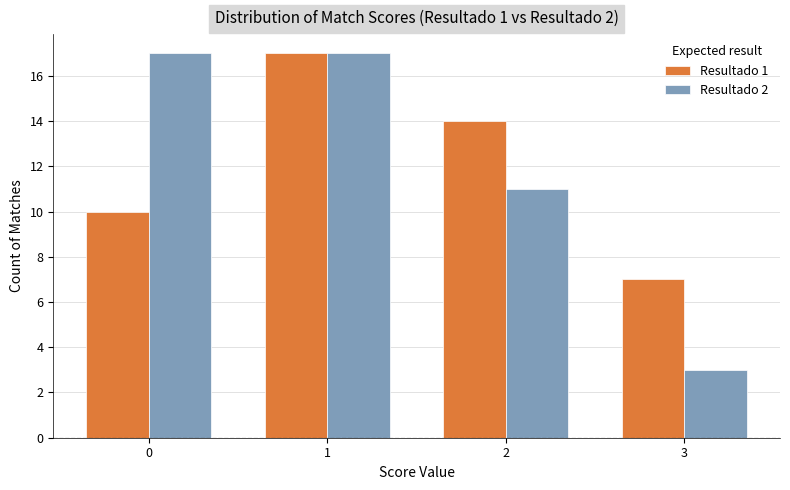

At which category is the sum across all series the highest?

1